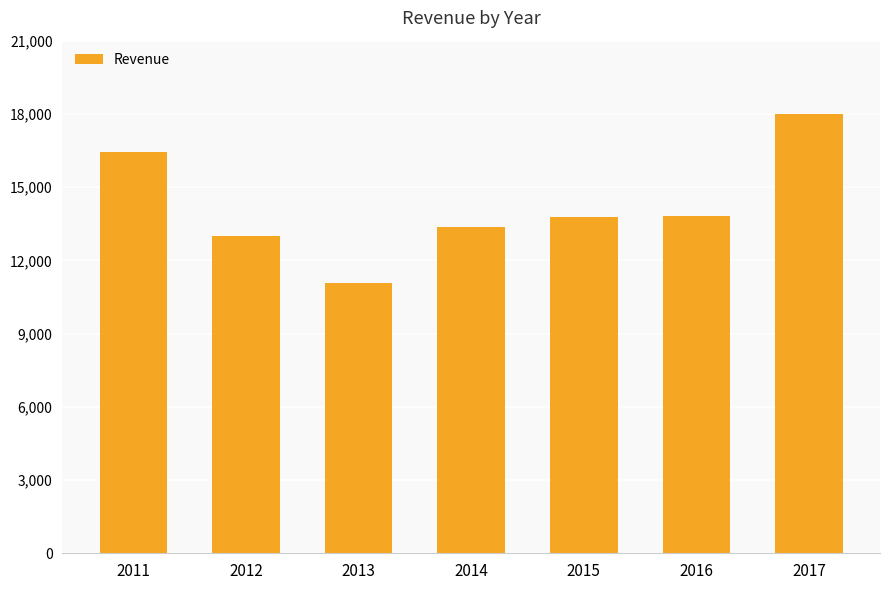

What is the change in value from 2013 to 2014?

+2295